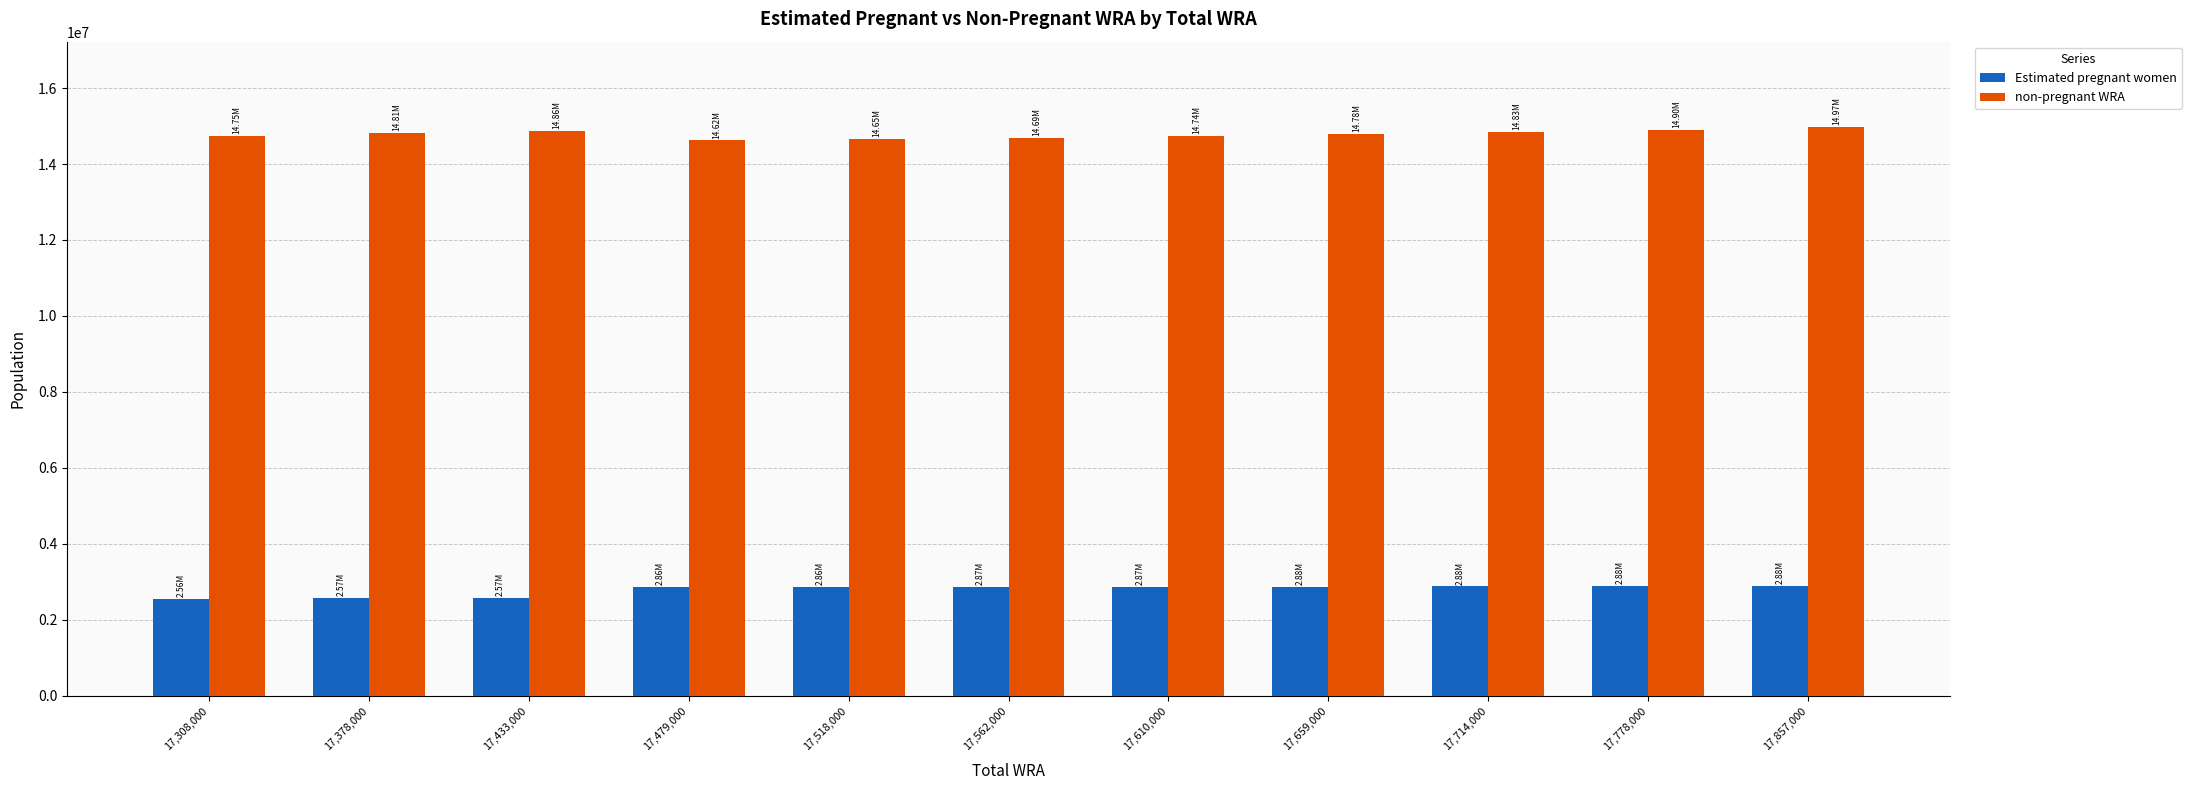

What is the label of the 7th bar from the left?

17,610,000